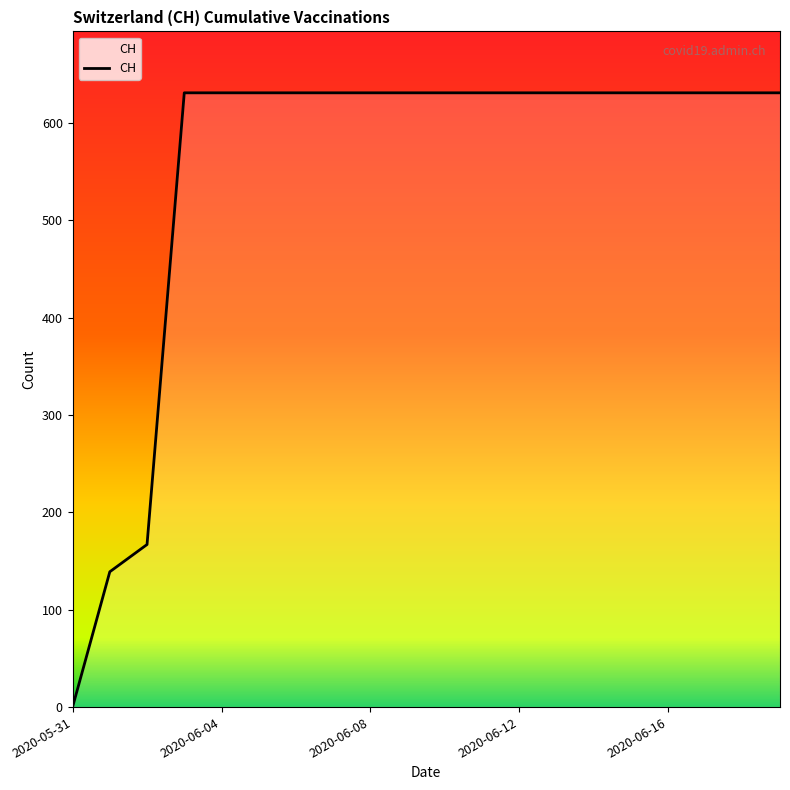

Is this an area chart (filled region under the line)?

No